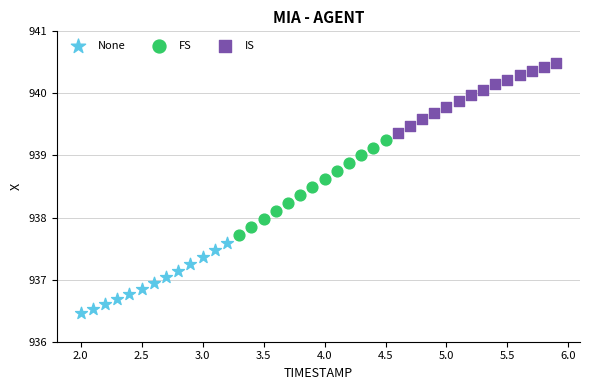

Which series contains the lowest Y value?

None